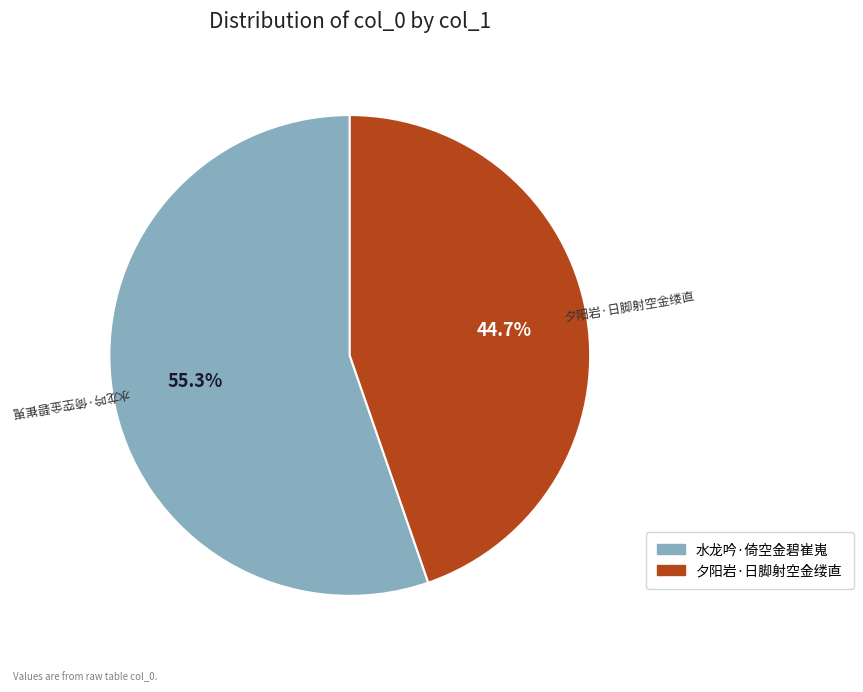

What is the smallest slice in the pie chart?

夕阳岩·日脚射空金缕直